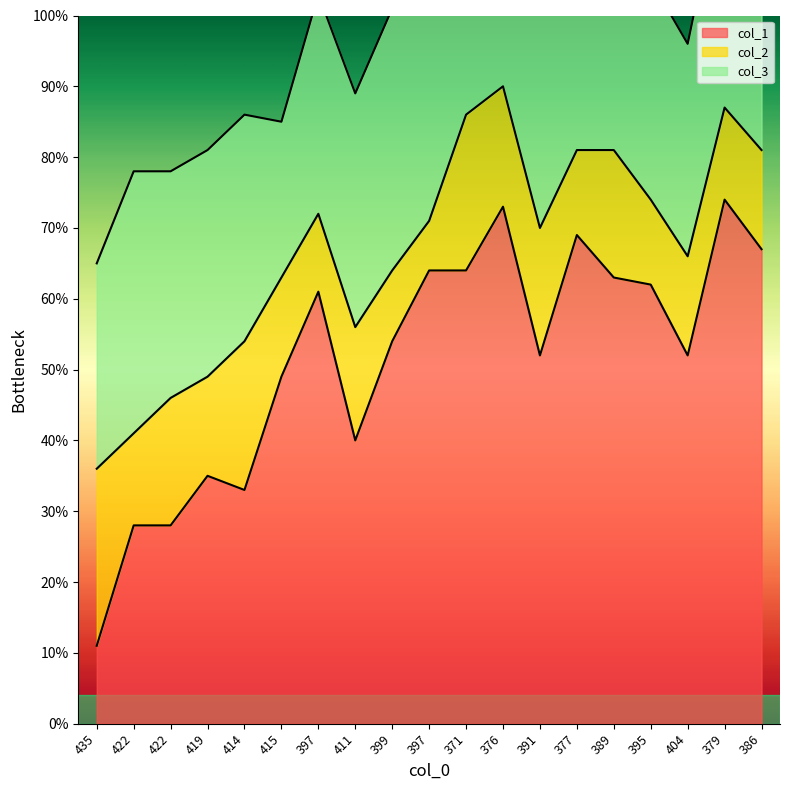

Reading left to right, list all the values displayed in this chart.

col_1: 435=11	422=28	422=28	419=35	414=33	415=49	397=61	411=40	399=54	397=64	371=64	376=73	391=52	377=69	389=63	395=62	404=52	379=74	386=67
col_2: 435=25	422=13	422=18	419=14	414=21	415=14	397=11	411=16	399=10	397=7	371=22	376=17	391=18	377=12	389=18	395=12	404=14	379=13	386=14
col_3: 435=29	422=37	422=32	419=32	414=32	415=22	397=31	411=33	399=37	397=32	371=43	376=34	391=39	377=42	389=30	395=31	404=30	379=34	386=33